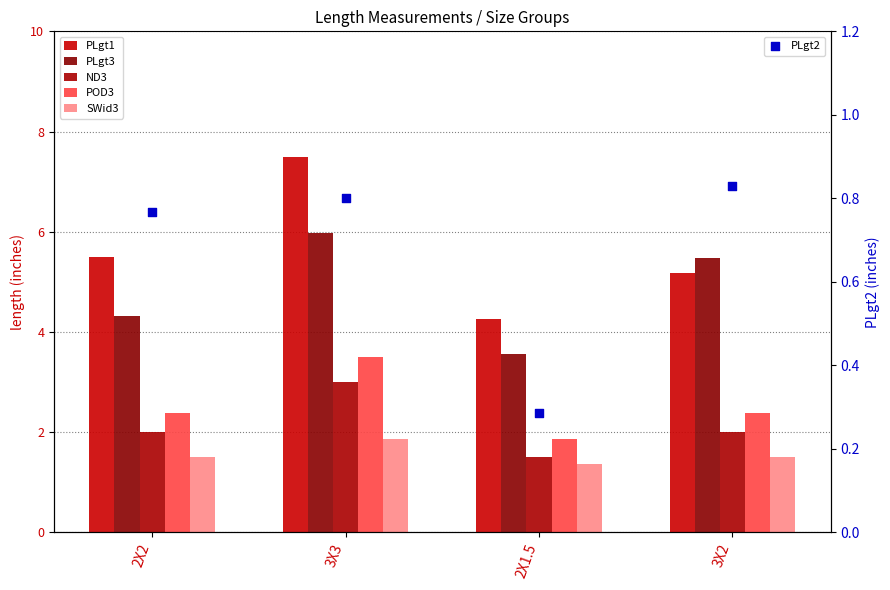

Which series contains the lowest Y value?

PLgt2